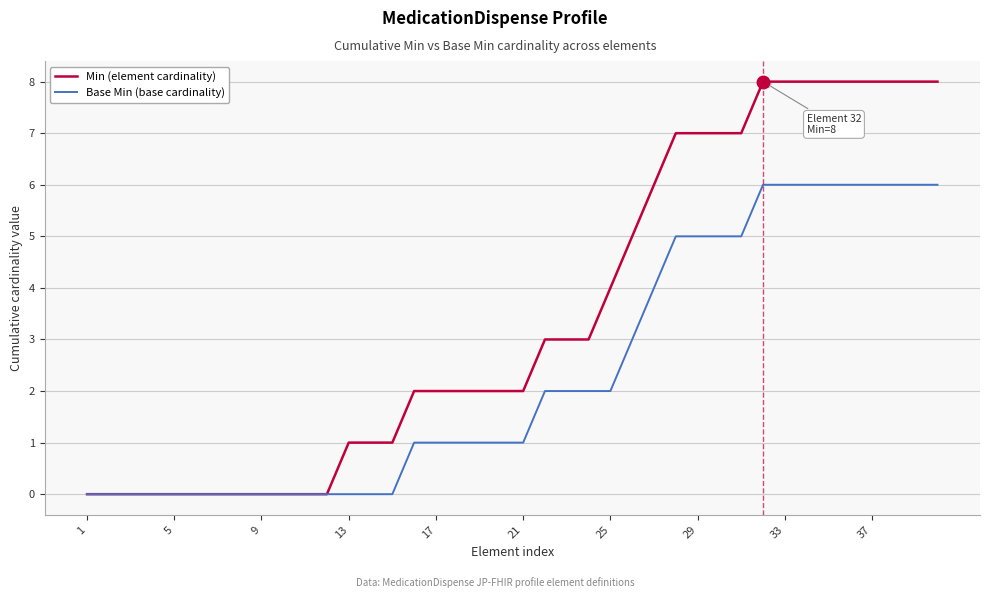

How many lines are shown in the chart?

2